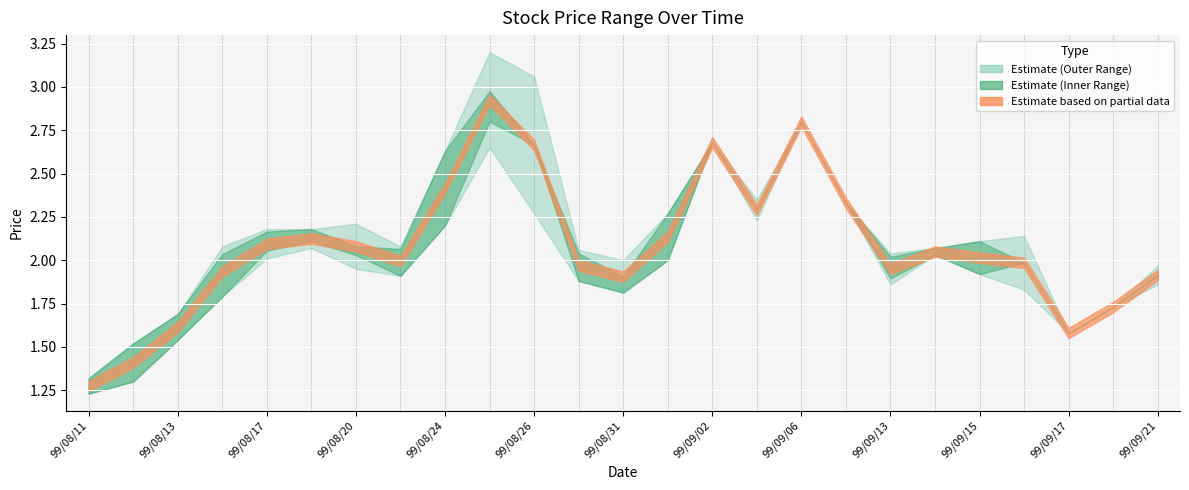

What is the difference between the highest and lowest values at 99/08/23?

0.2